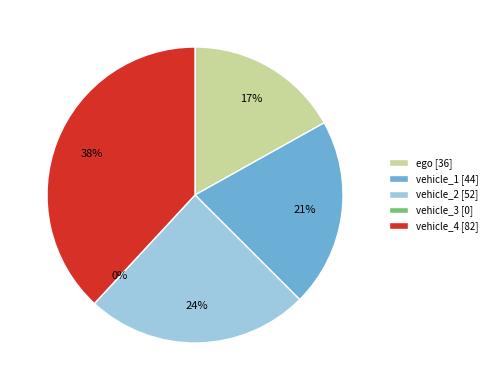

Is it true that vehicle_3 is 1% of the pie?

False